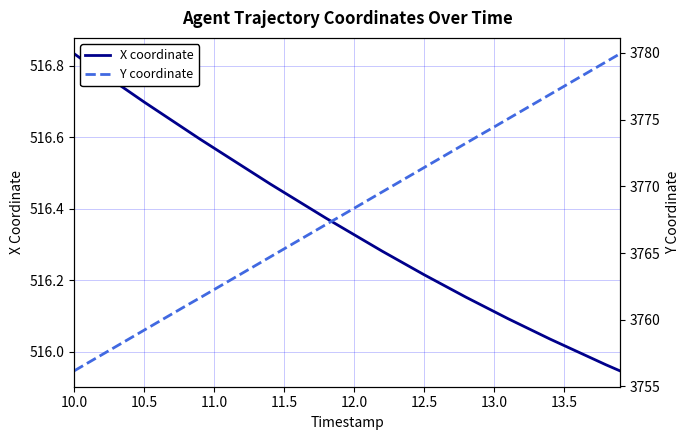

What is the value of the X coordinate point at the 29th from the left?

516.2